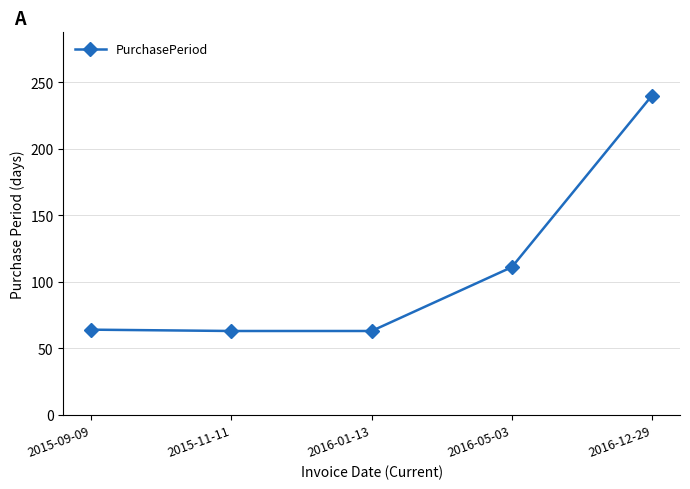

What is the value of the 3rd point from the left?

63